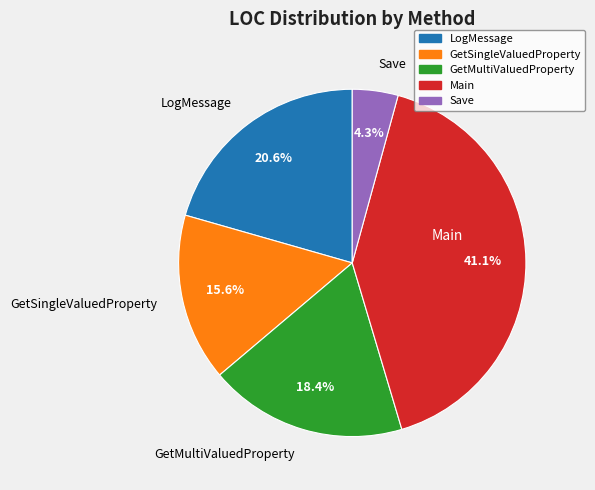

Which has a higher value, LogMessage or GetSingleValuedProperty?

LogMessage